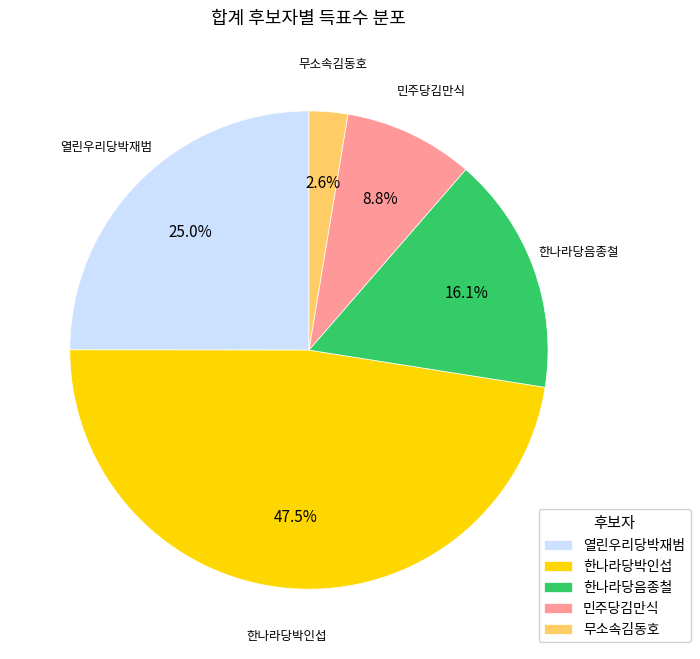

The 열린우리당박재범 slice represents 25% of the pie. True or false?

True